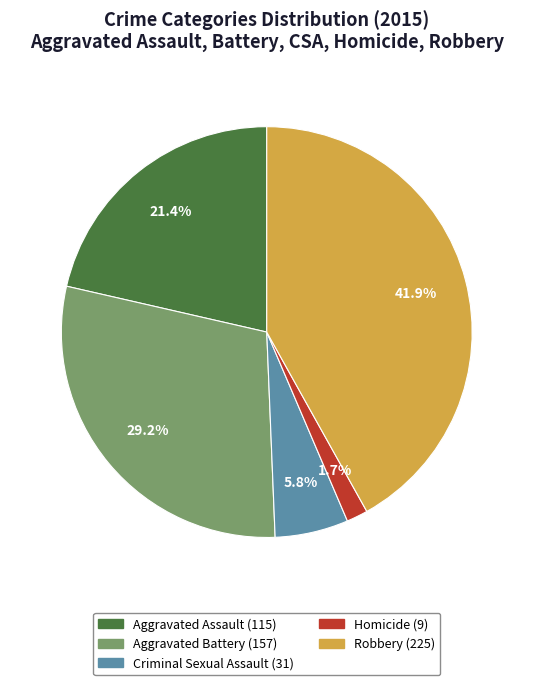

The Aggravated Battery slice represents 29% of the pie. True or false?

True